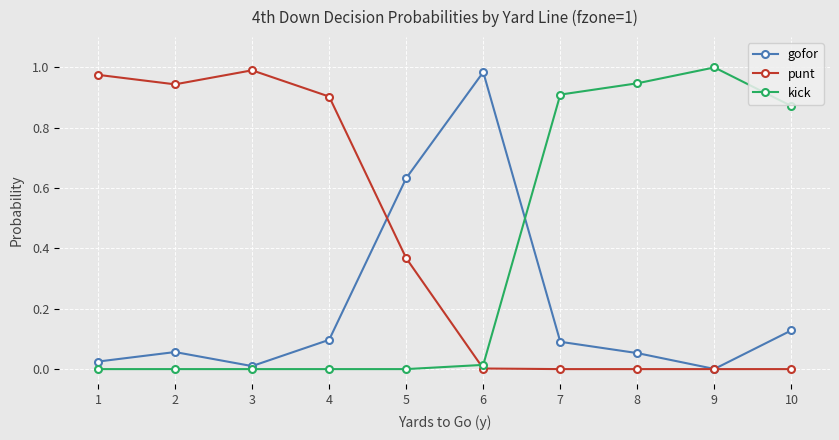

The punt series shows -0.5 at 10. True or false?

False